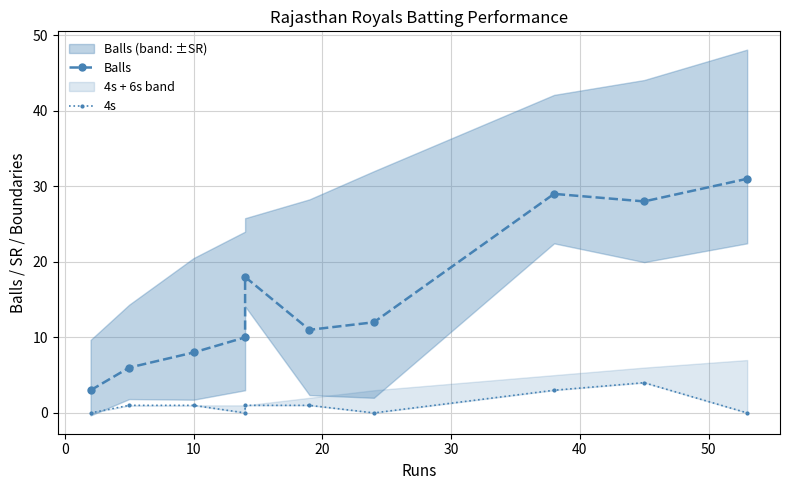

Between 0 and 30, which series saw the biggest shift?

Balls